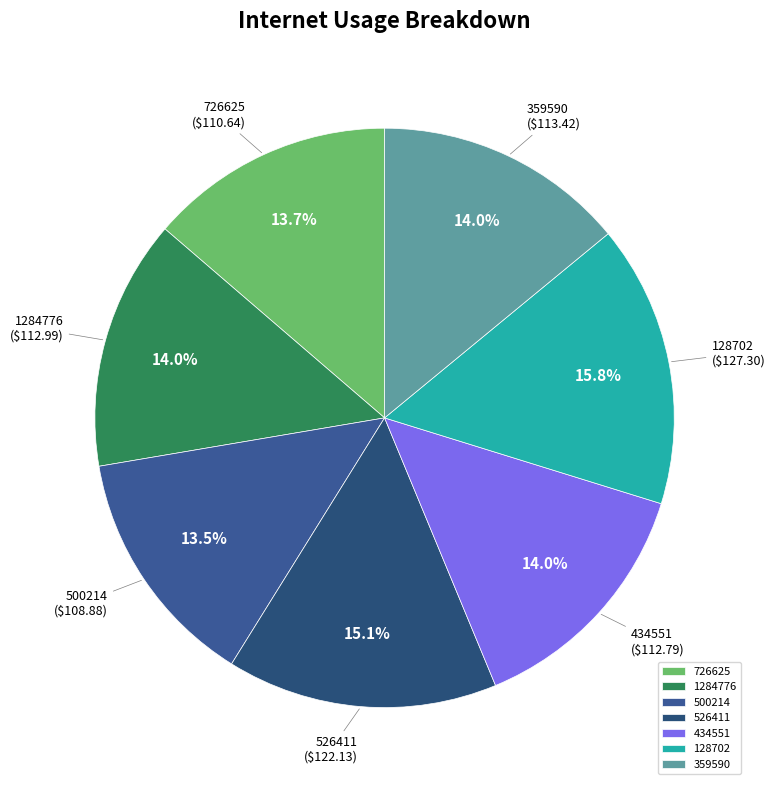

Count the number of slices in the pie.

7